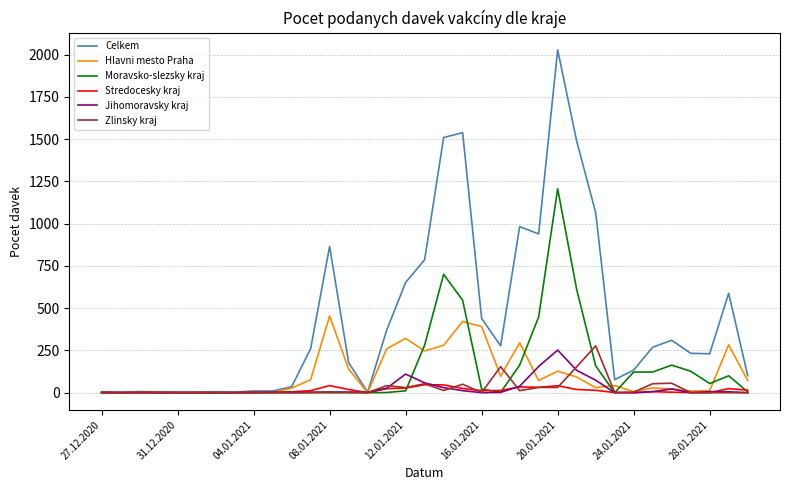

Which series has the largest range (max minus min)?

Celkem